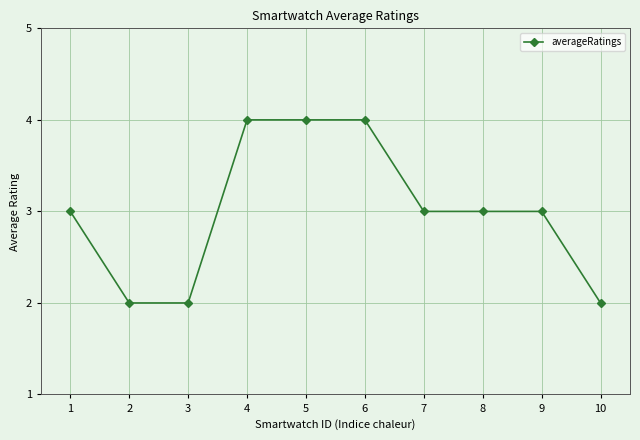

Reading left to right, list all the values displayed in this chart.

1=3	2=2	3=2	4=4	5=4	6=4	7=3	8=3	9=3	10=2